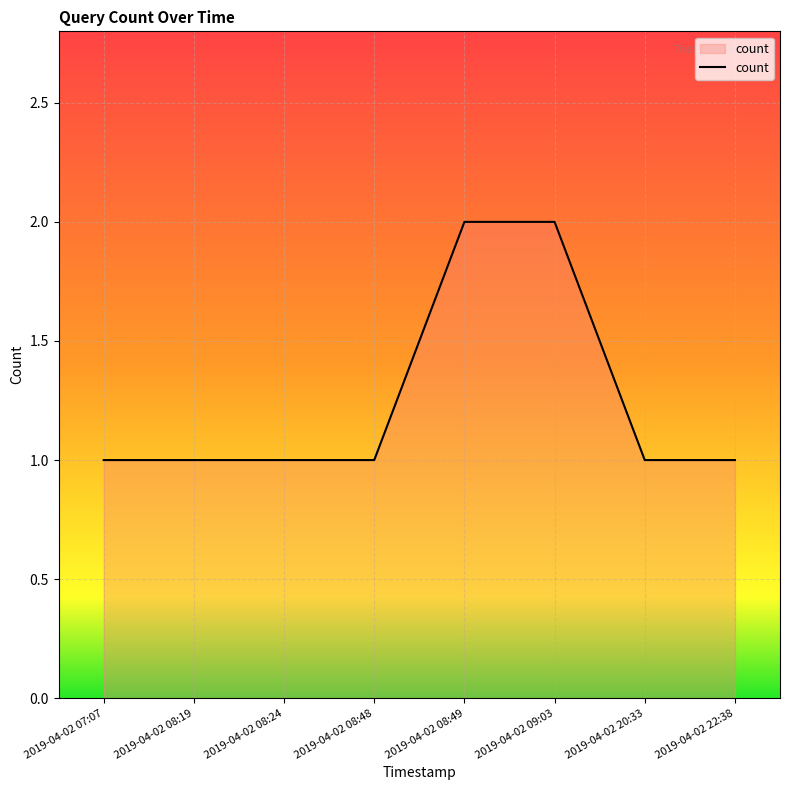

Reading left to right, list all the values displayed in this chart.

1	1	1	1	2	2	1	1